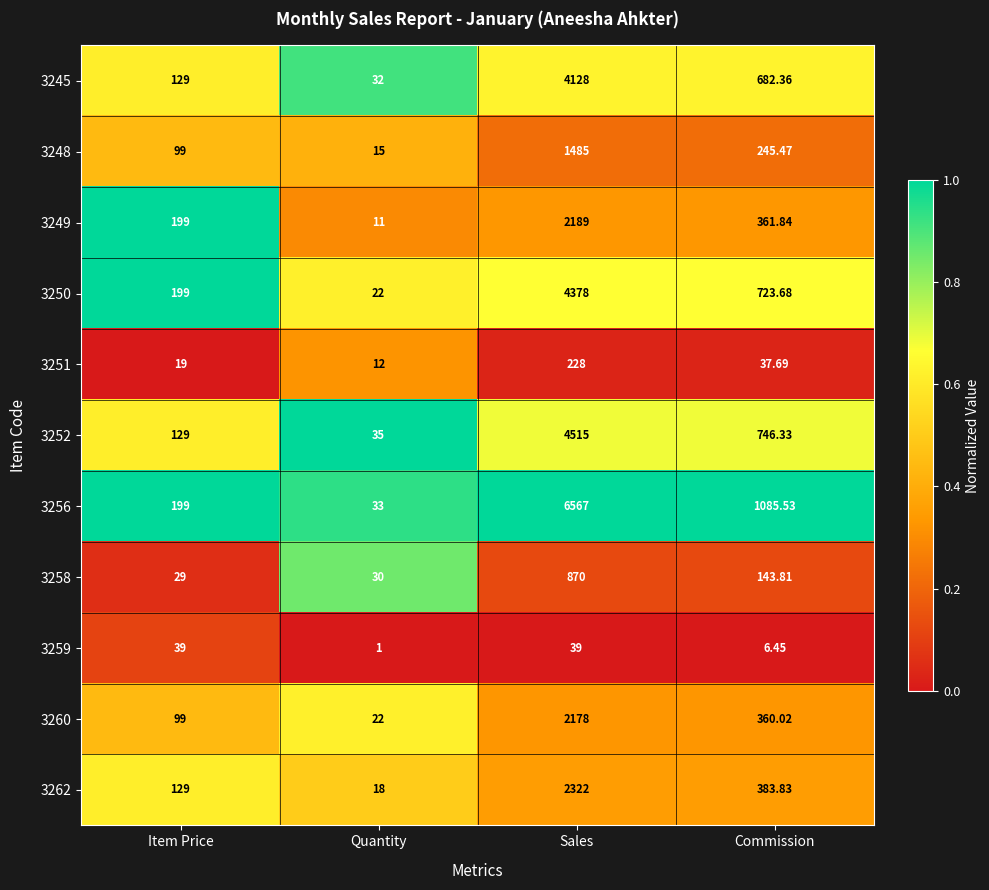

At which category does the chart reach its minimum across all series?

Quantity